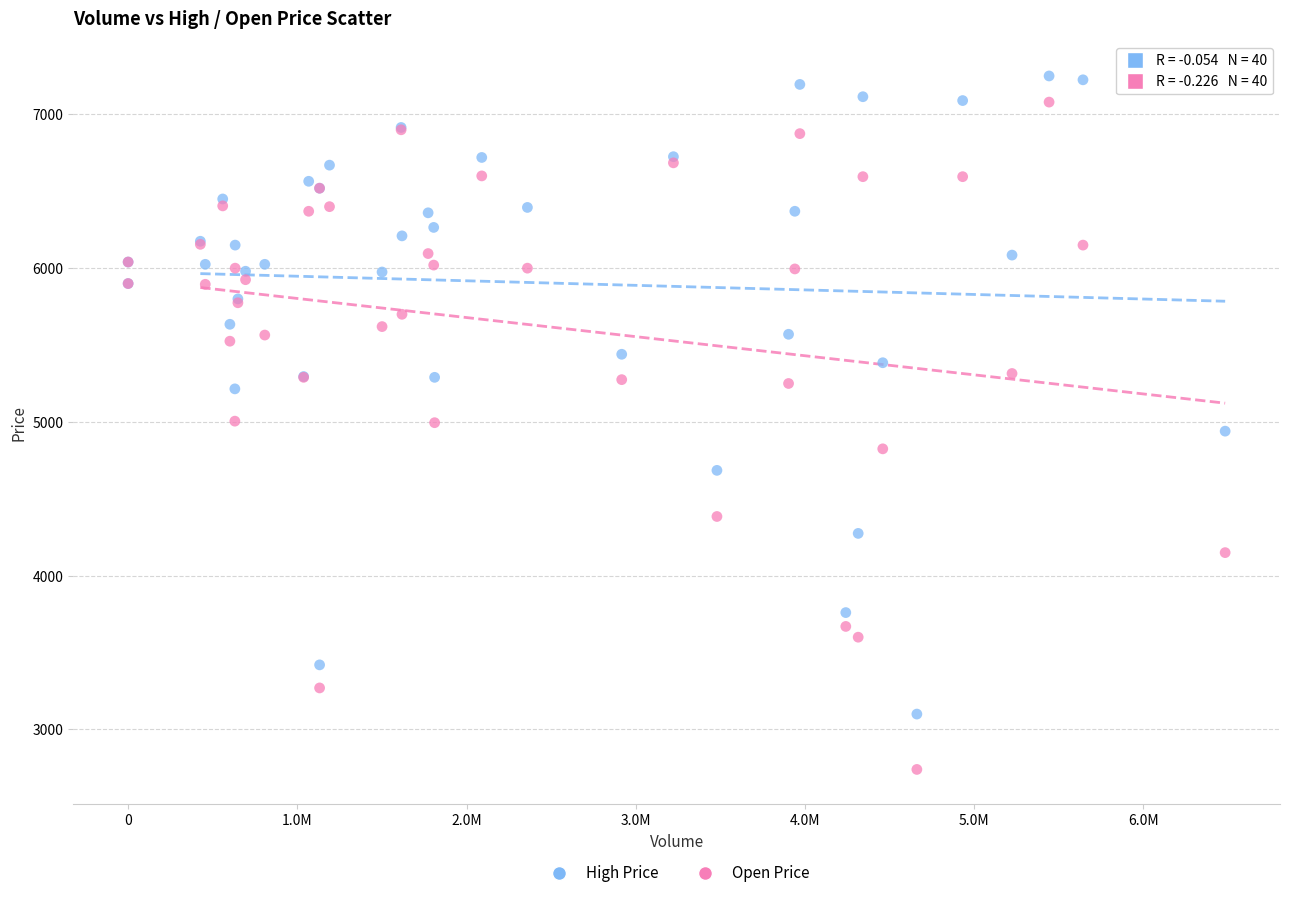

Which series reaches the minimum Y coordinate?

Open Price